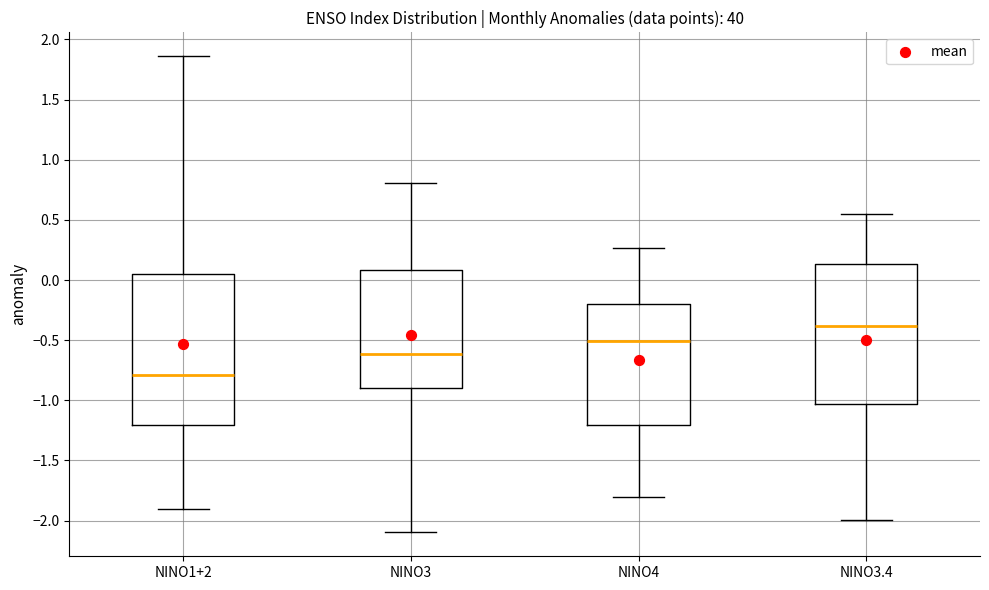

Where does the median line of the box for NINO3 sit on the y-axis? The values are not printed on the chart, so give them approximately, as read against the axis.

-0.60